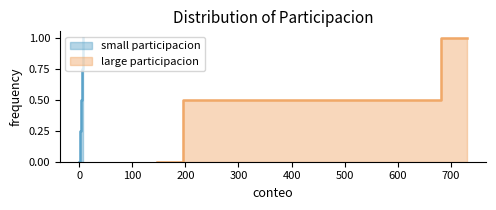

How many lines are shown in the chart?

2